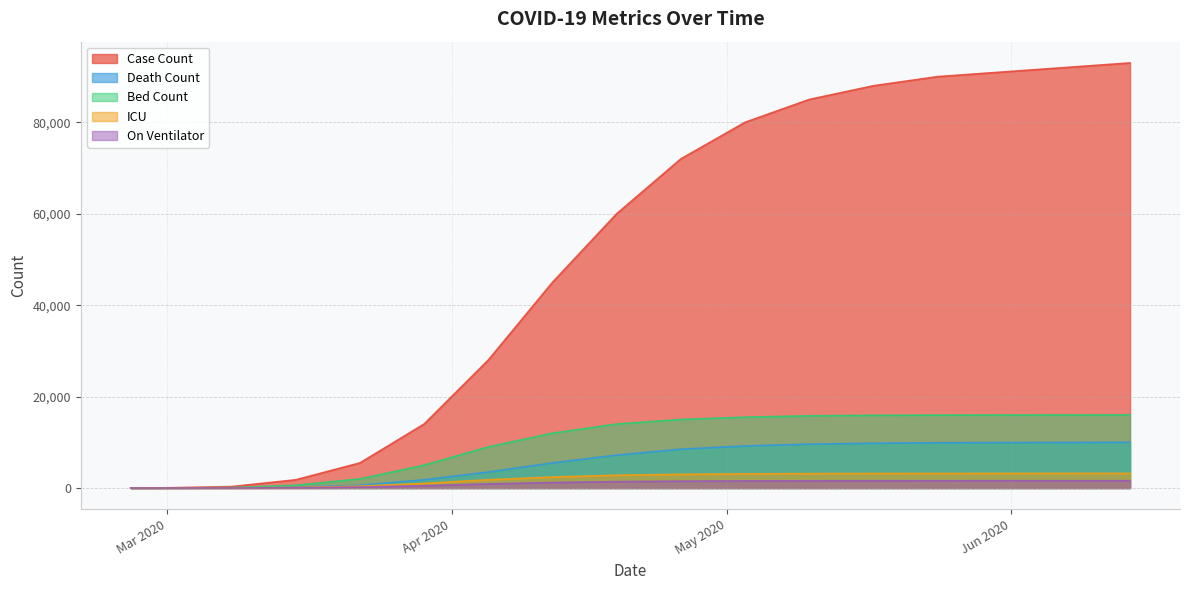

True or false: Death Count and On Ventilator intersect in this chart.

False